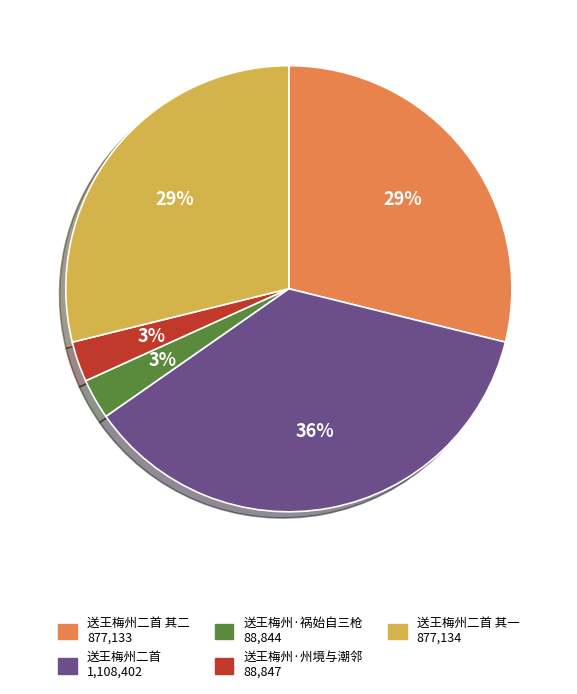

Is there any slice that represents more than half of the pie?

No